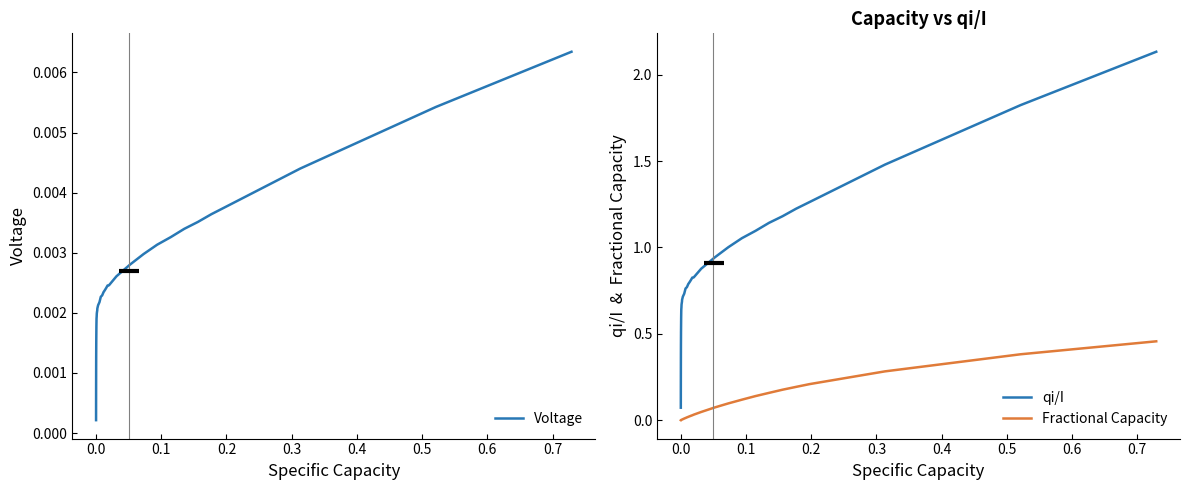

How many intersections are there between Voltage and Fractional Capacity?

1